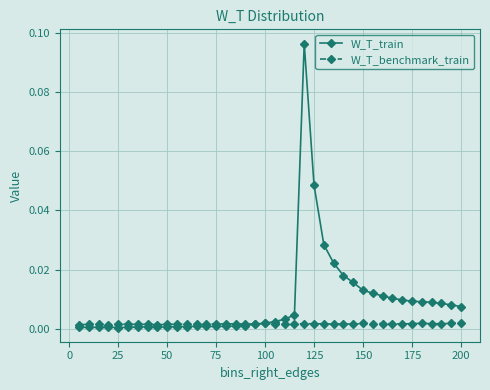

Which series has the largest total across all categories?

W_T_train